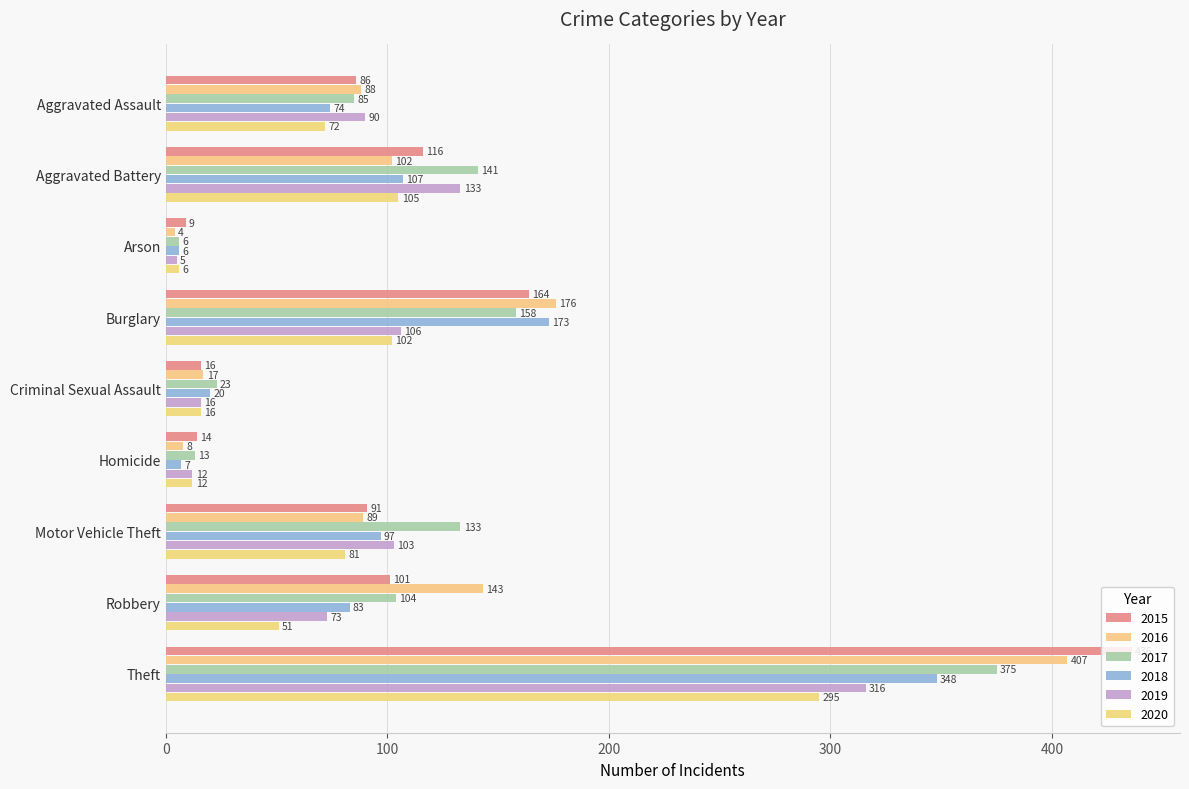

What is the difference between the maximum and second lowest values in the 2017 series?

362